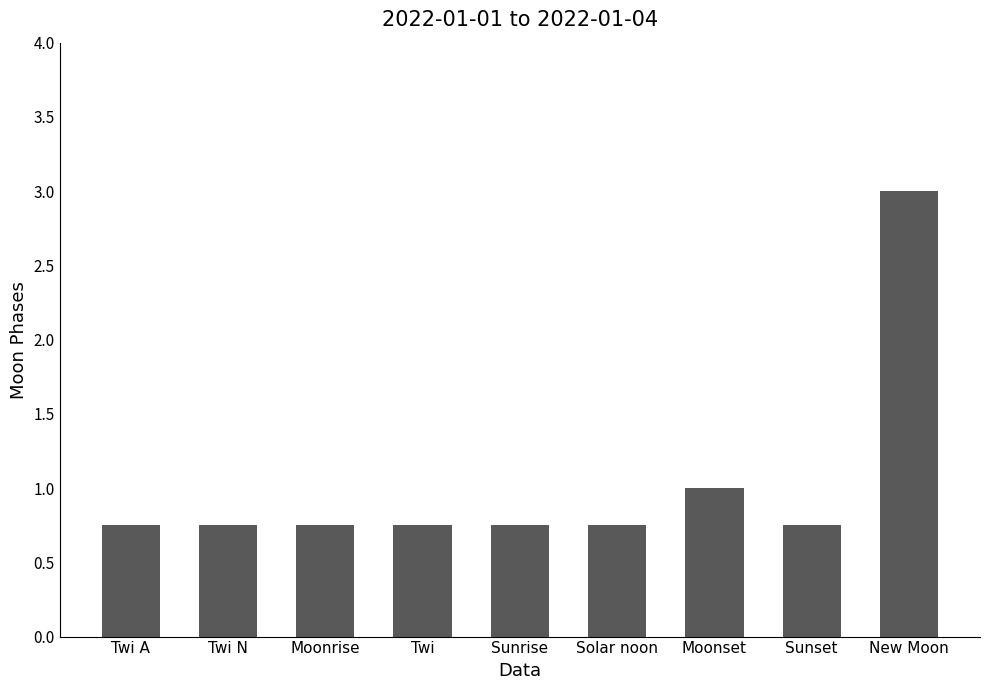

What position from the left is Twi?

4